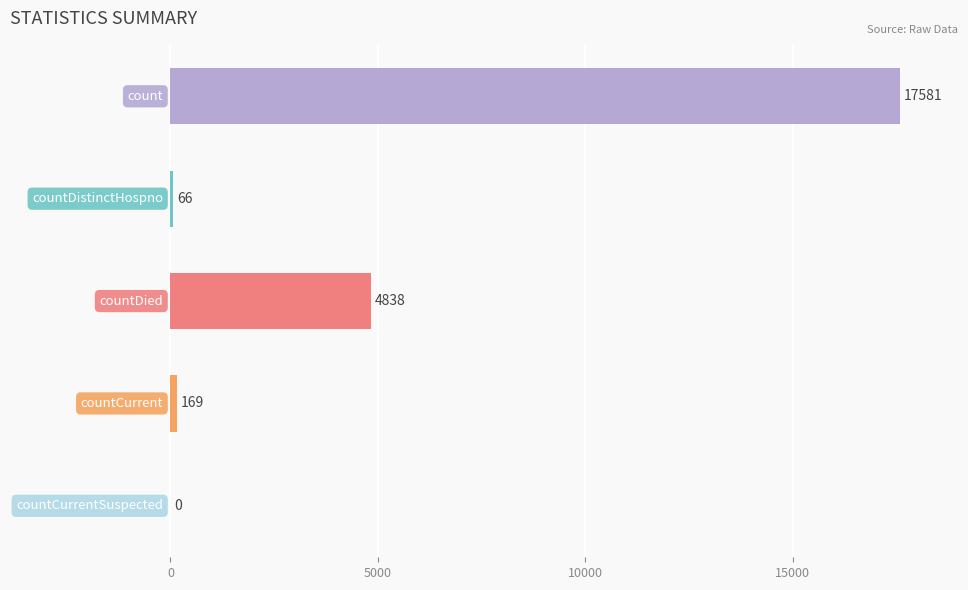

Are the bars horizontal?

Yes